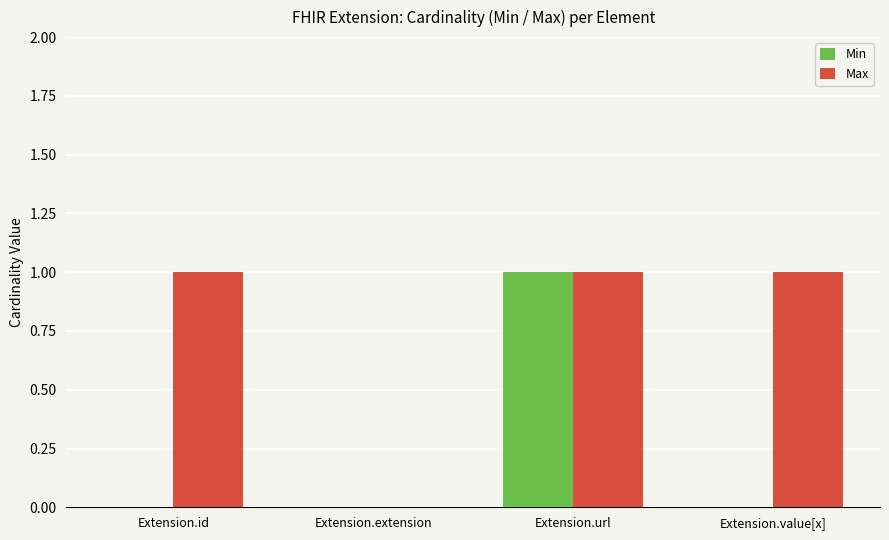

The Max series shows 1 at Extension.id. True or false?

True